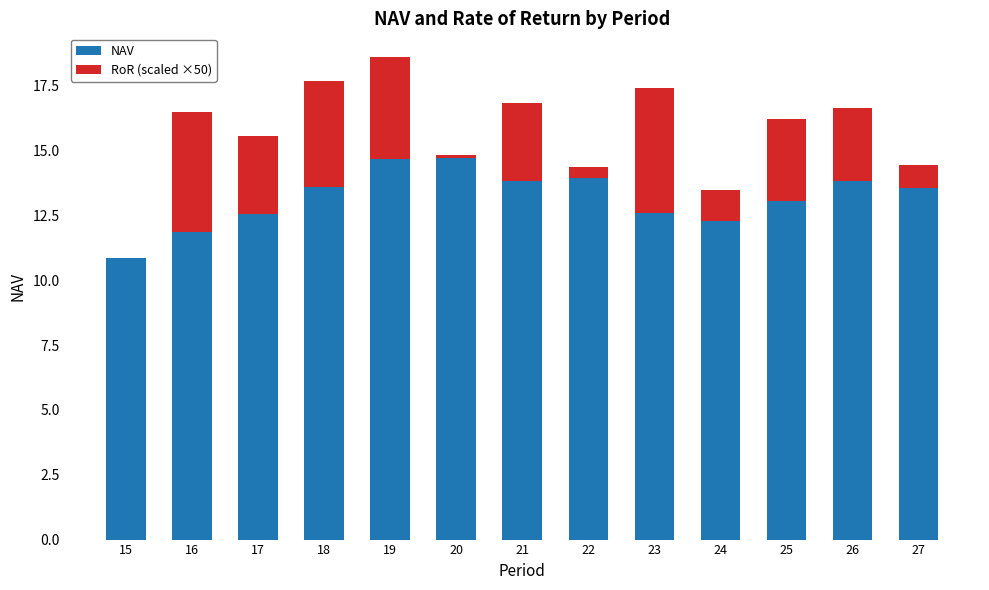

Reading left to right, transcribe the values for NAV.

15=10.9	16=11.9	17=12.6	18=13.6	19=14.7	20=14.7	21=13.8	22=13.9	23=12.6	24=12.3	25=13.1	26=13.8	27=13.6